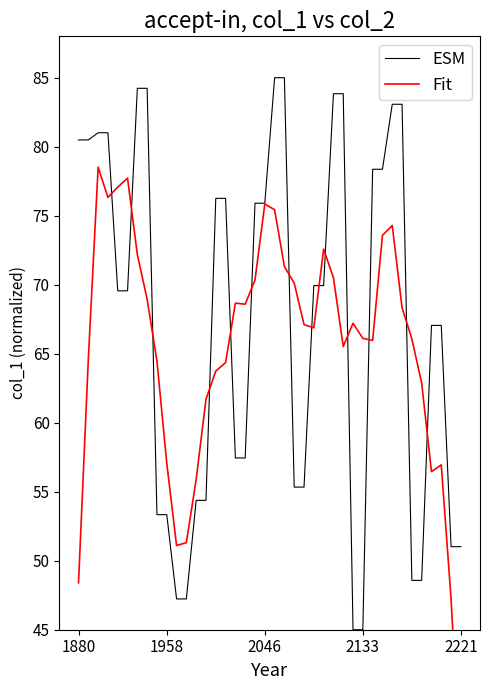

What is the lowest value of the Fit series?

33.8